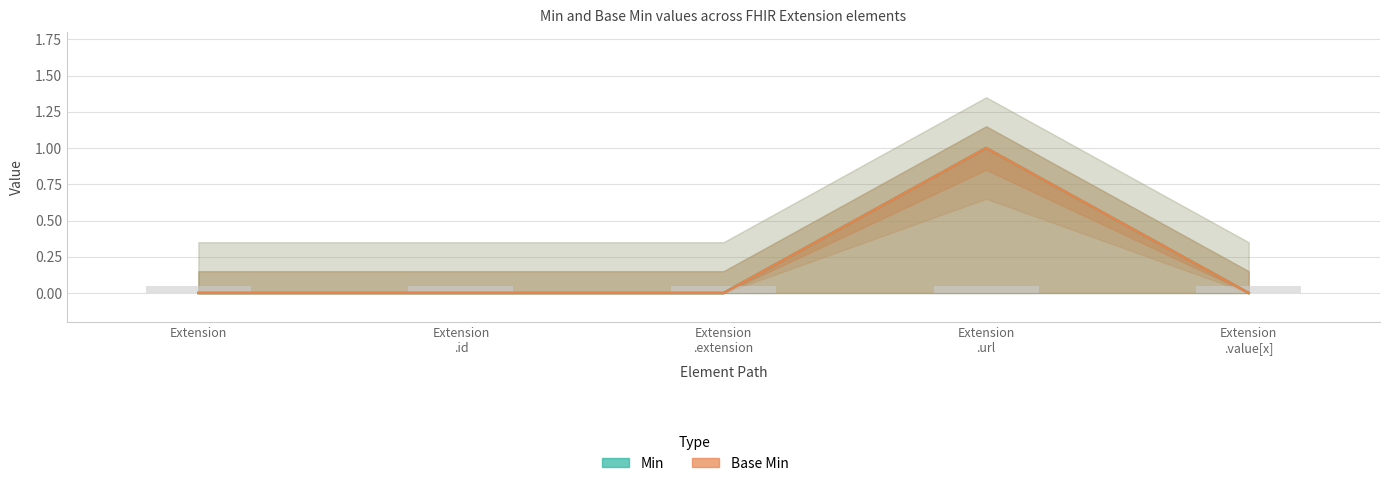

Are the bars horizontal?

No